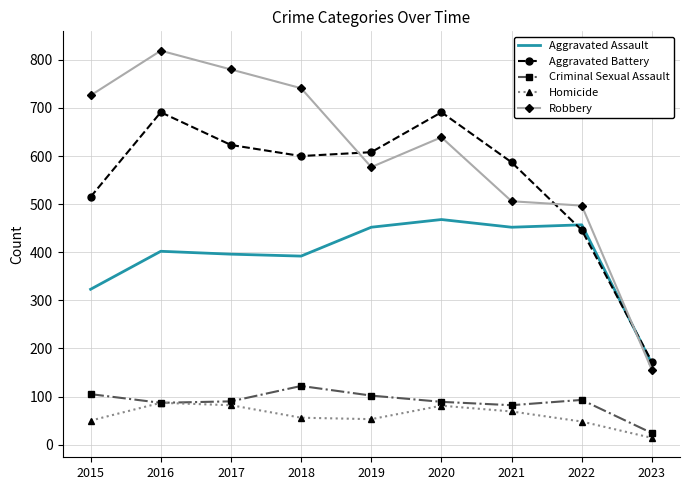

Which category has the highest value in the Robbery series?

2016